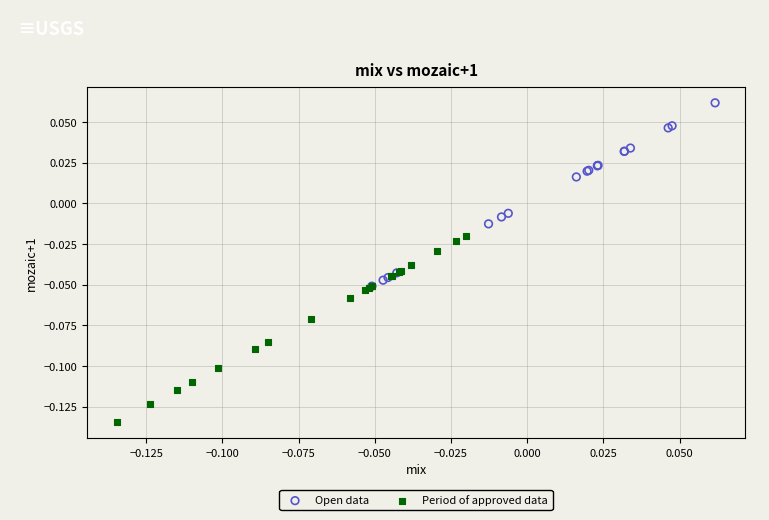

Which series contains the lowest Y value?

Period of approved data